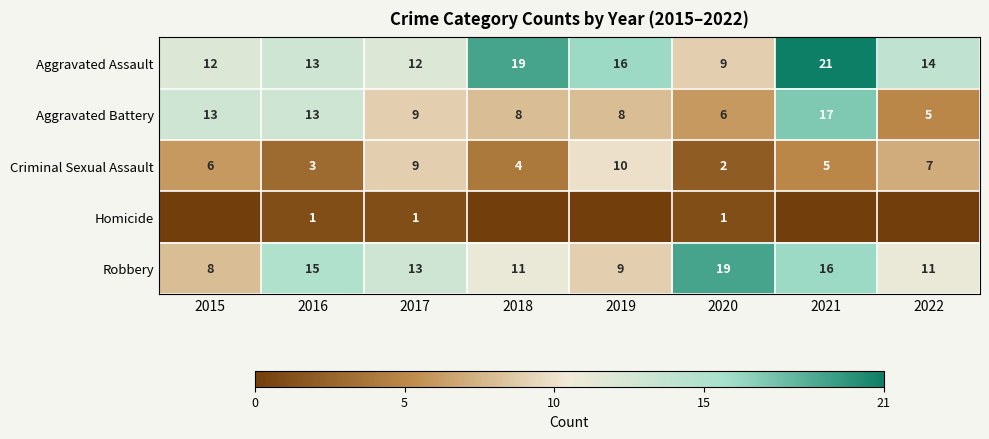

Between 2016 and 2020, which series saw the biggest shift?

Aggravated Battery